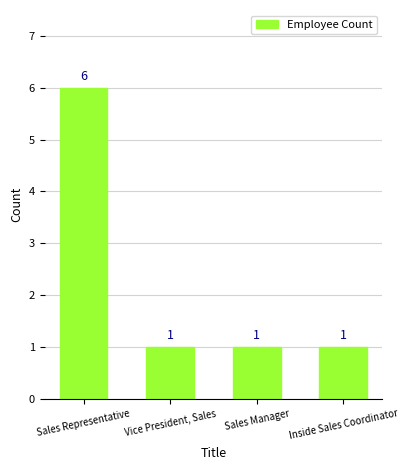

What is the maximum value shown in the chart?

6